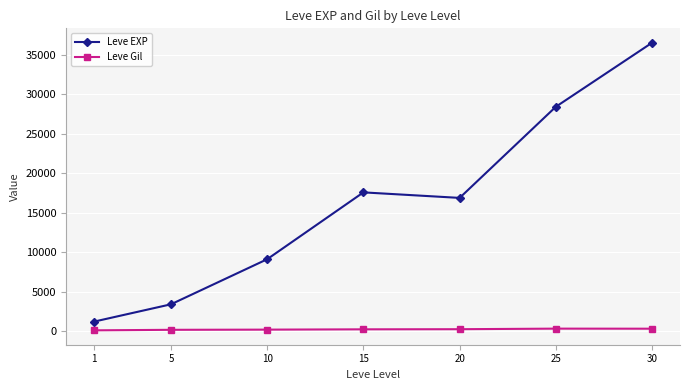

How many categories are shown in the chart?

7